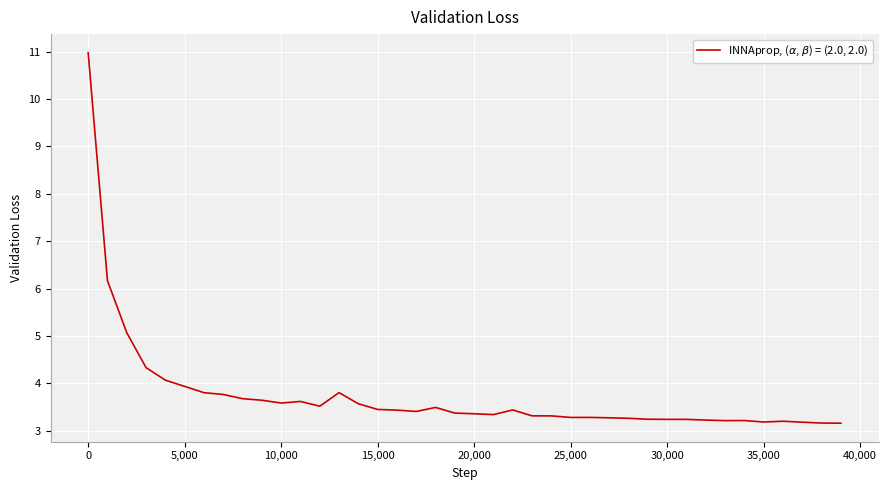

What is the smallest value displayed?

3.2